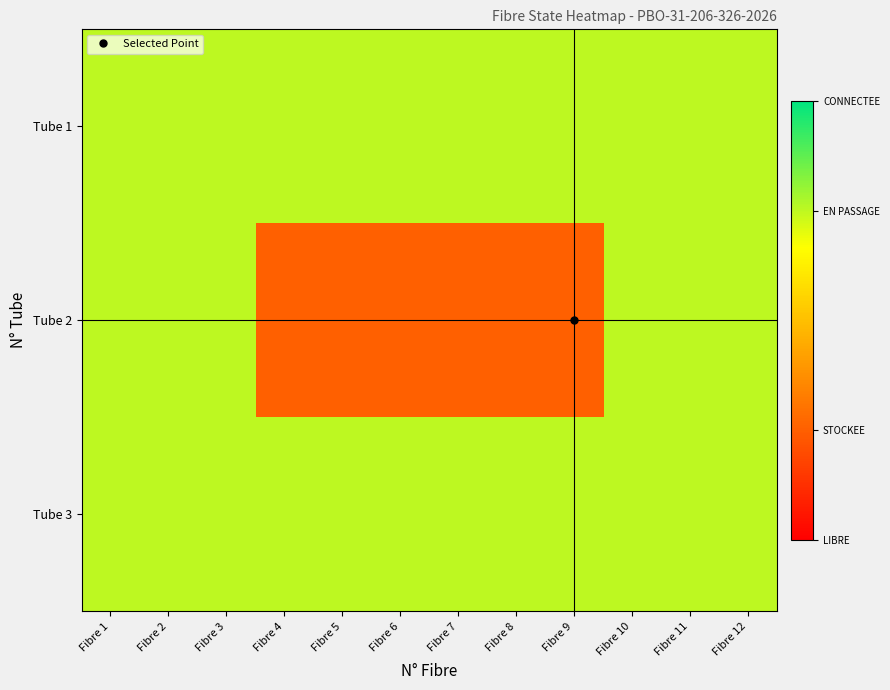

Count the number of data series in this chart.

3